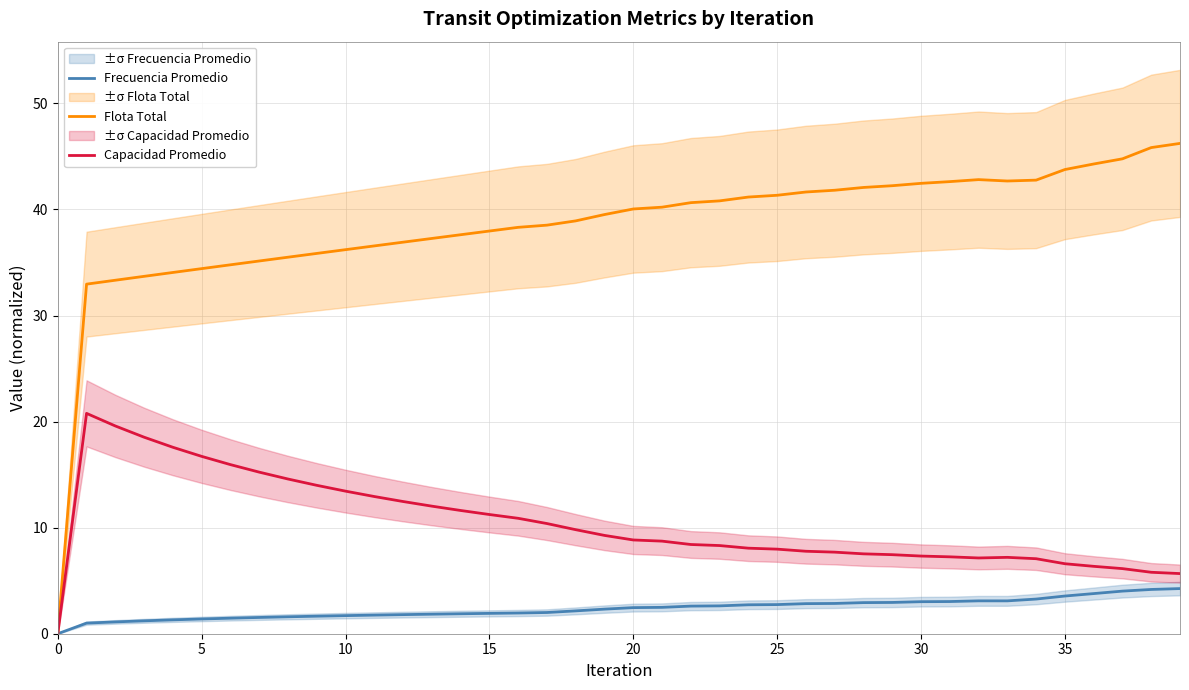

The value of Capacidad Promedio at 25 is 8.0. True or false?

True